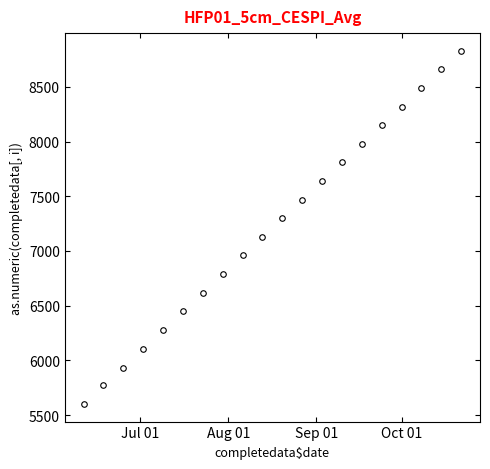

What is the difference between the maximum and minimum values?

3228